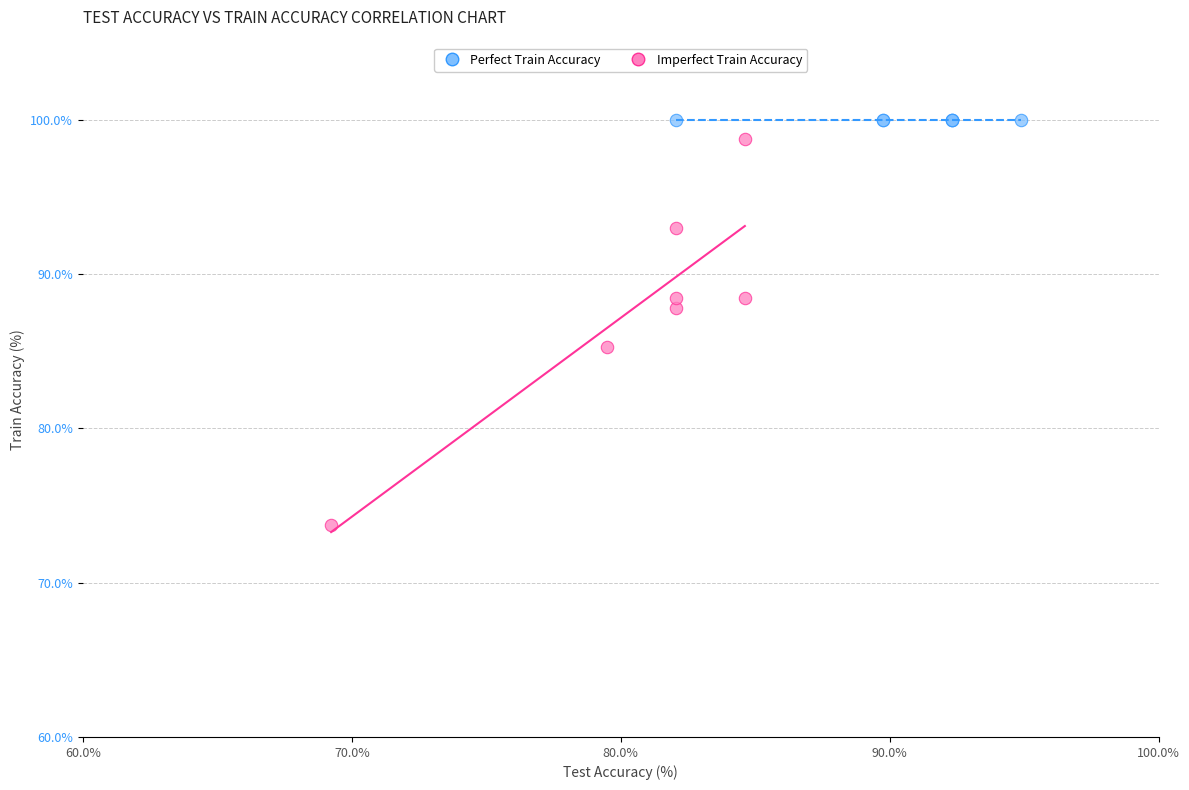

Which series contains the lowest Y value?

Imperfect Train Accuracy